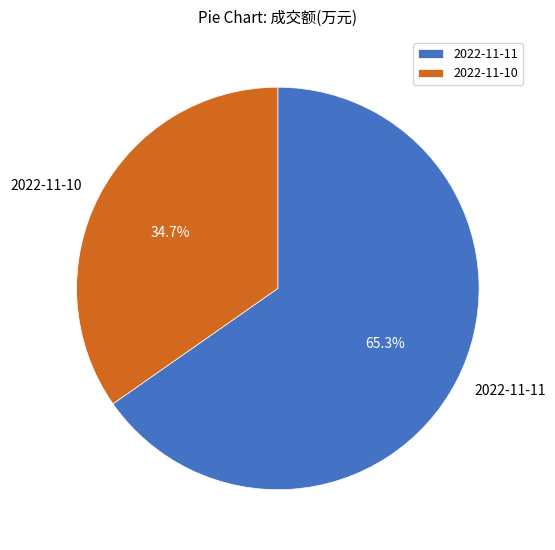

What is the total percentage of 2022-11-11 and 2022-11-10?

100.0%